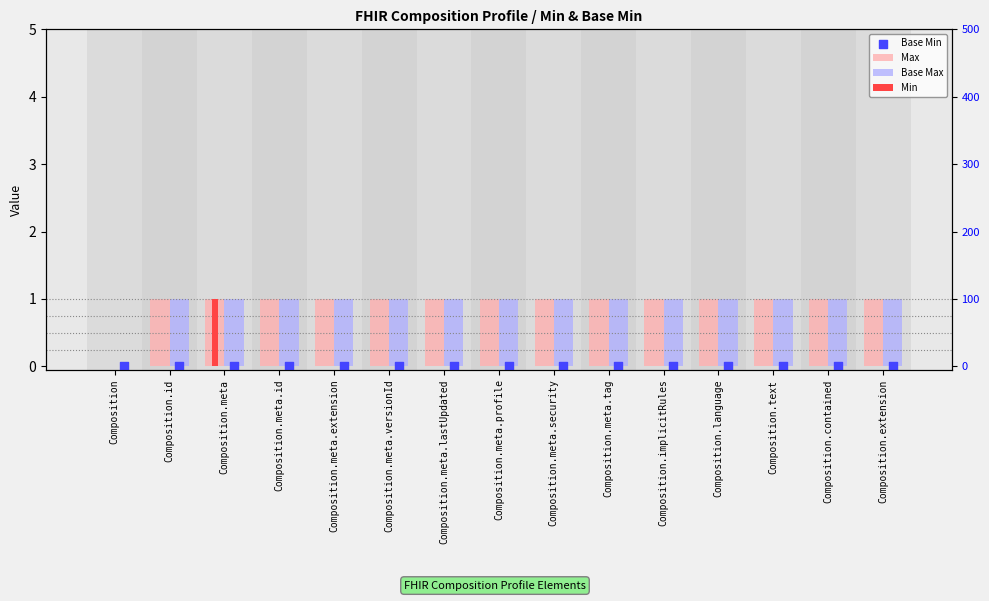

At how many categories does at least one series exceed 0?

14